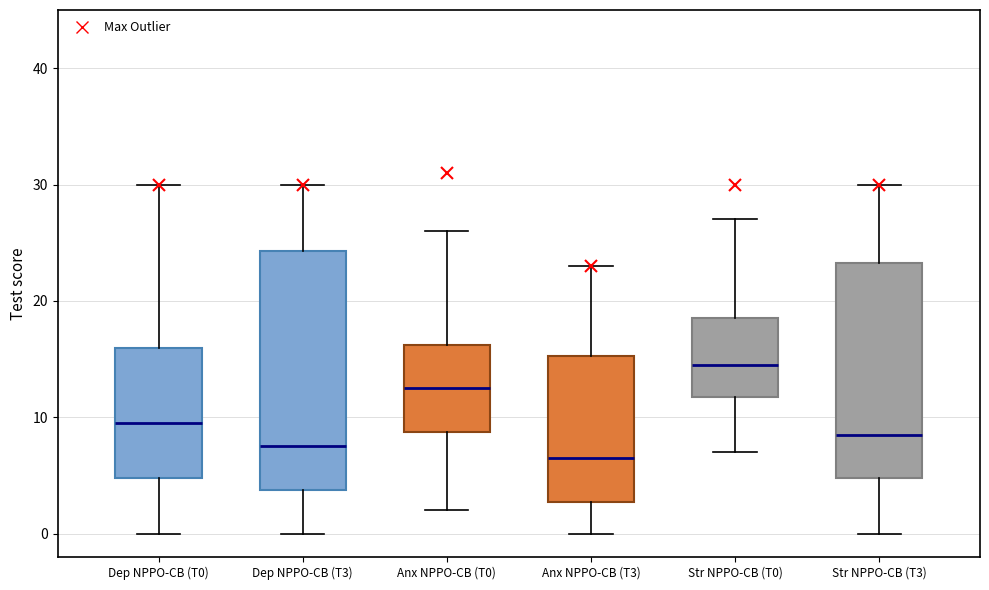

Comparing the boxes themselves (not the whiskers), which one is the tallest?

Dep NPPO-CB (T3)